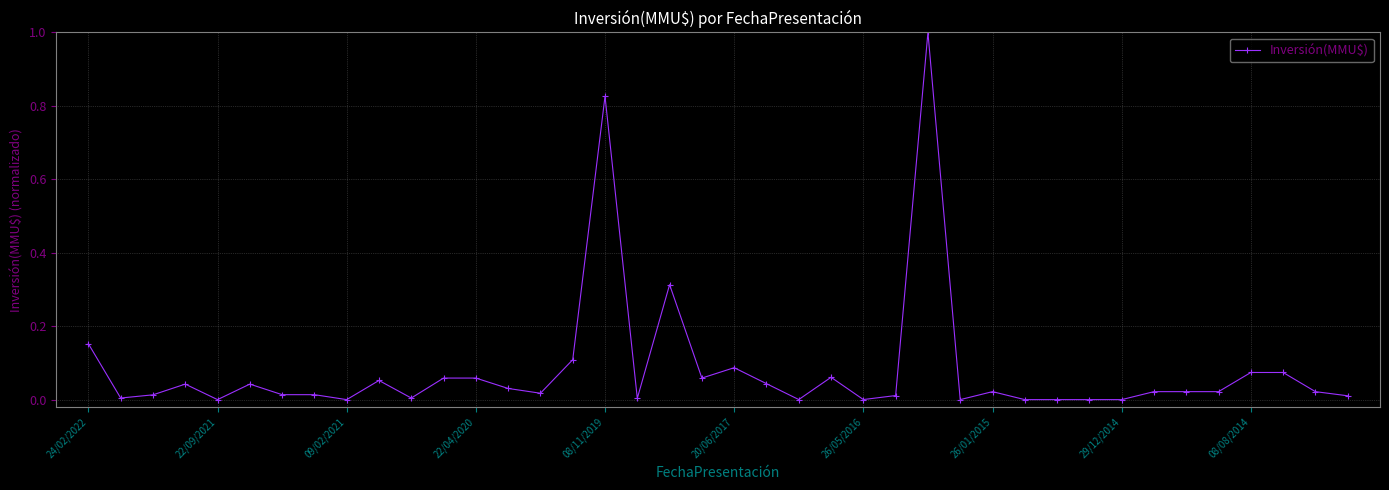

What is the sum of all values?

3.3